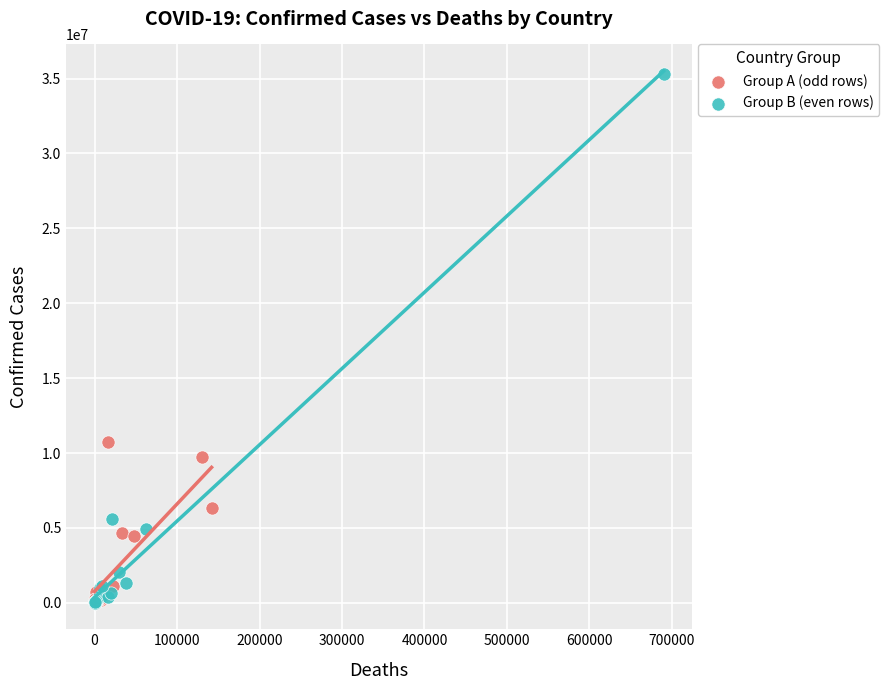

Which series has the widest spread of Y values?

Group B (even rows)